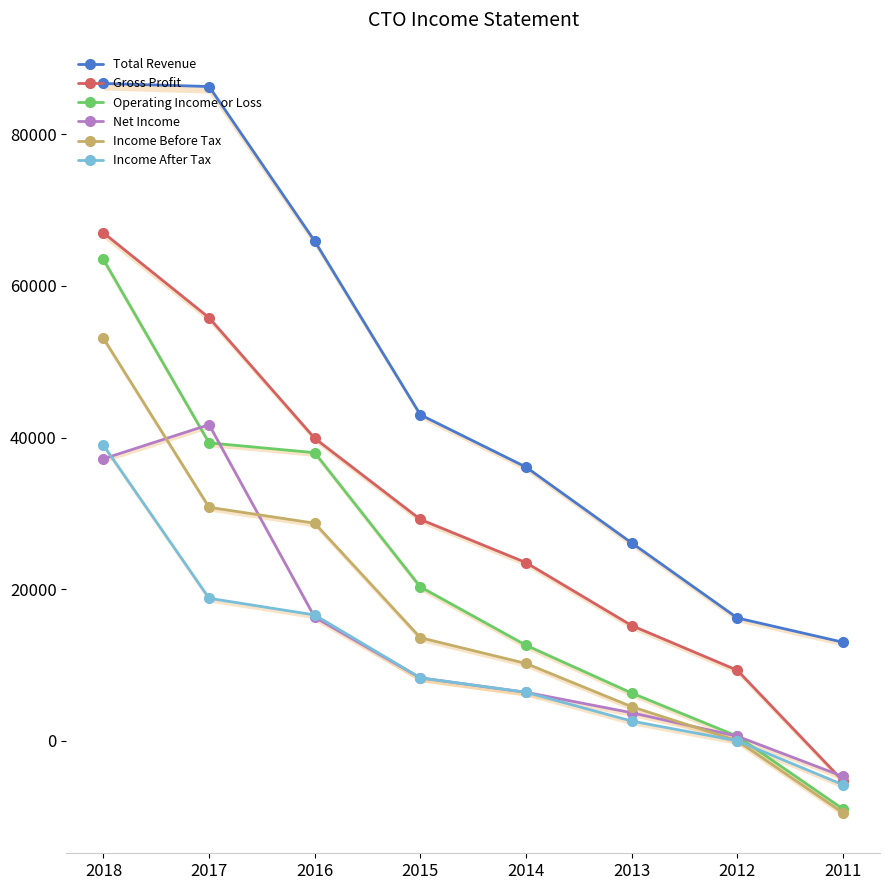

Between which two adjacent categories do Net Income and Operating Income or Loss first intersect?

2018 and 2017